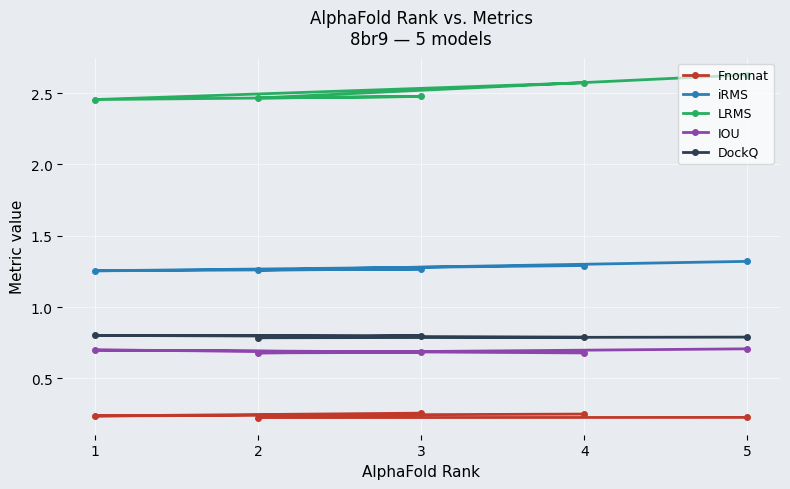

Rank the series by their maximum value, from highest to lowest.

LRMS, iRMS, DockQ, IOU, Fnonnat